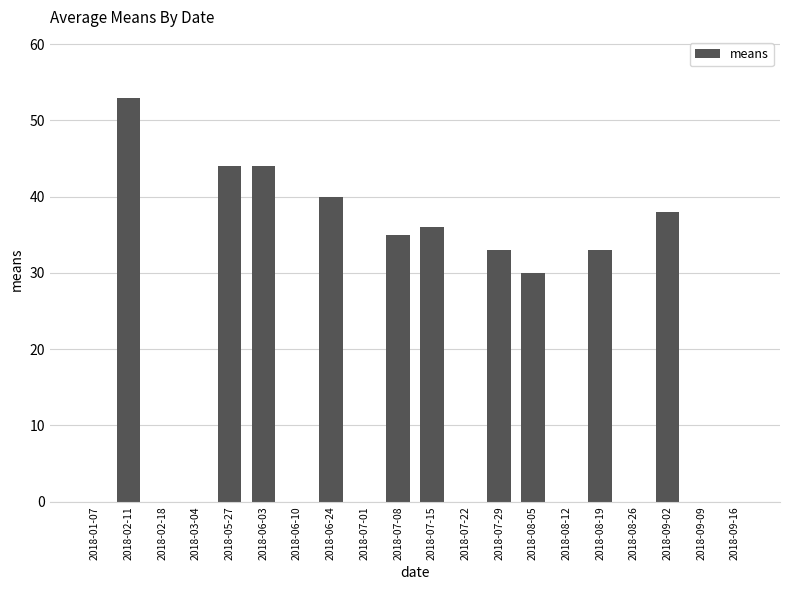

Between 2018-07-22 and 2018-07-08, which is larger?

2018-07-08